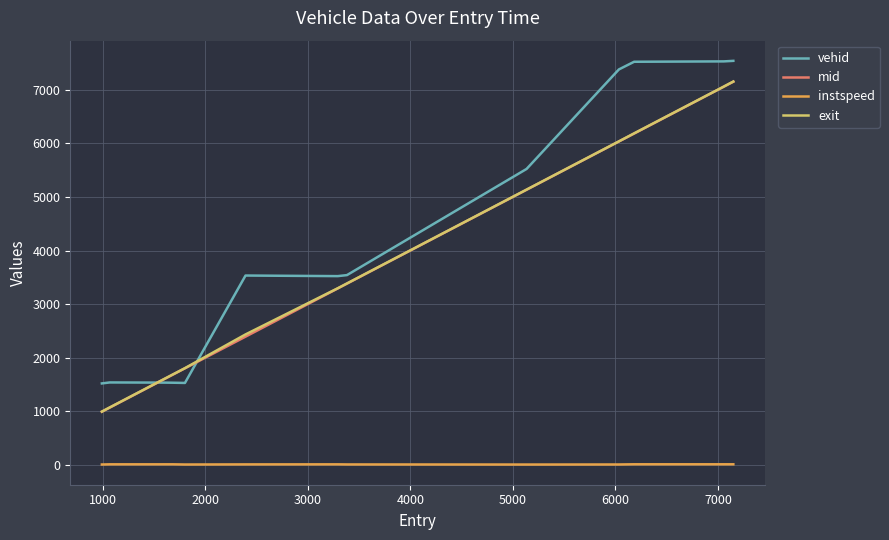

What is the lowest value of the exit series?

996.6